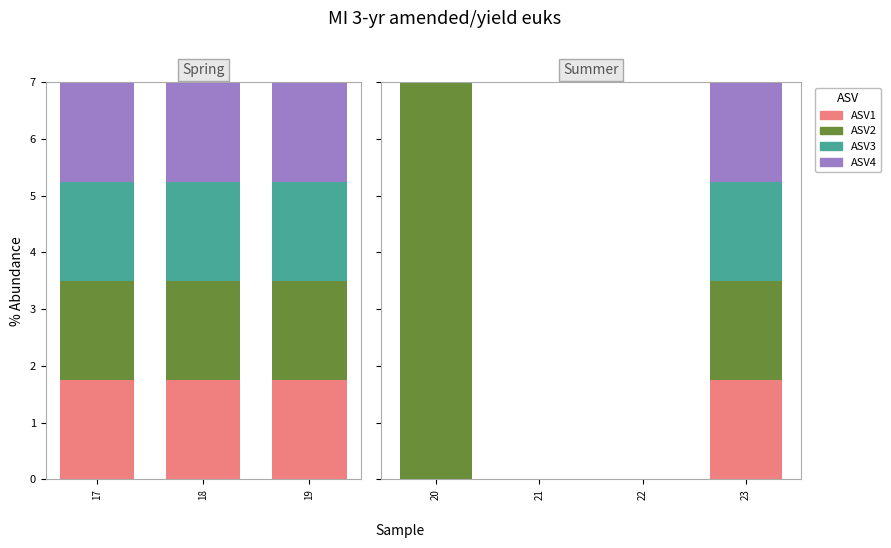

The value of ASV1 at 22 is -0.6. True or false?

False